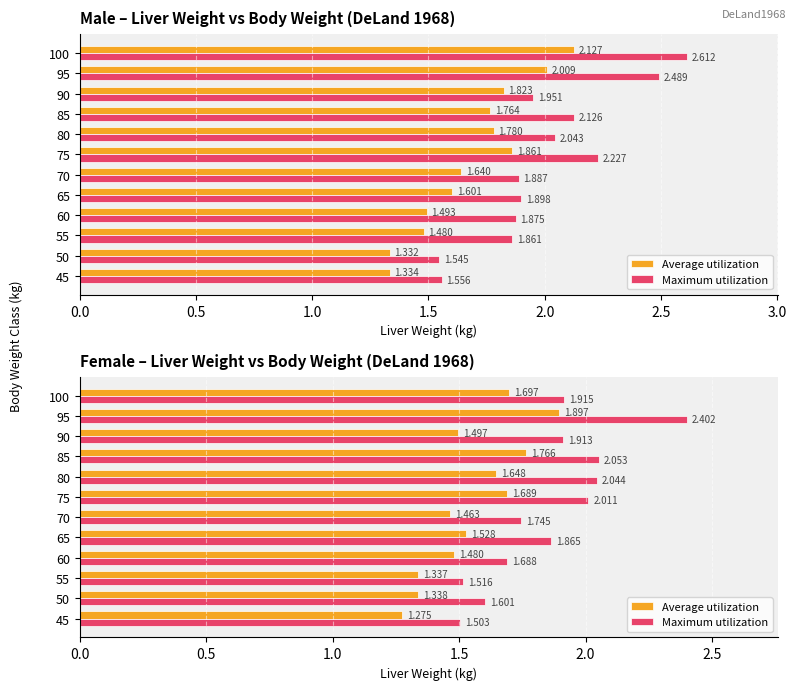

Between 75 and 95, which series saw the biggest shift?

Maximum utilization